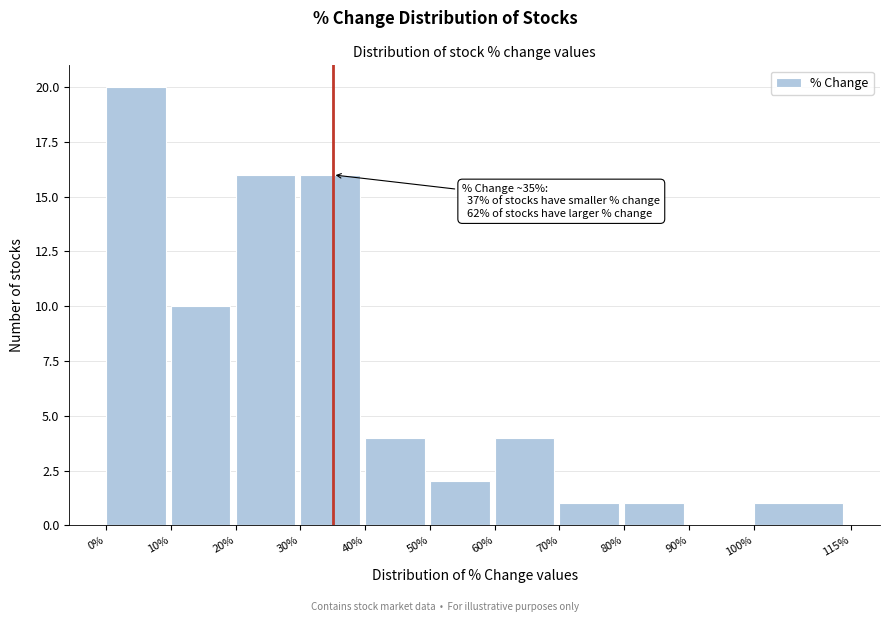

Which range on the x-axis has the tallest bar?

0% to 10%